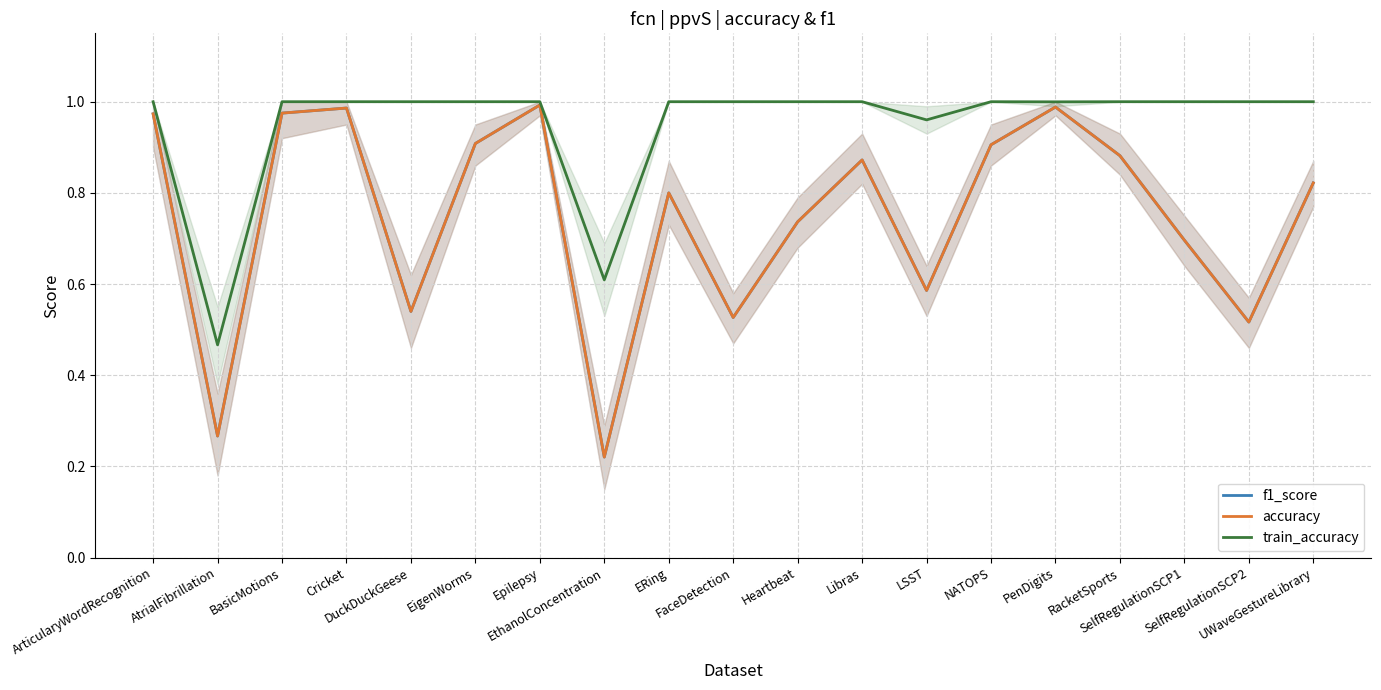

At NATOPS, list the series in order from largest to smallest.

train_accuracy, accuracy, f1_score